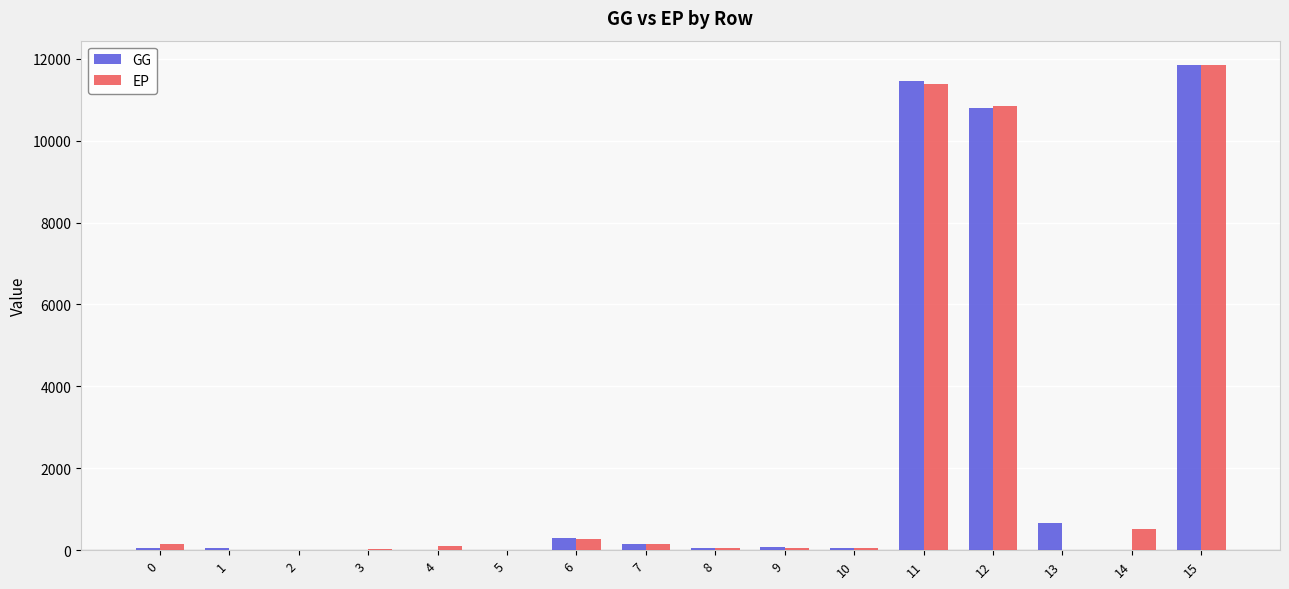

How many groups of bars are there?

16